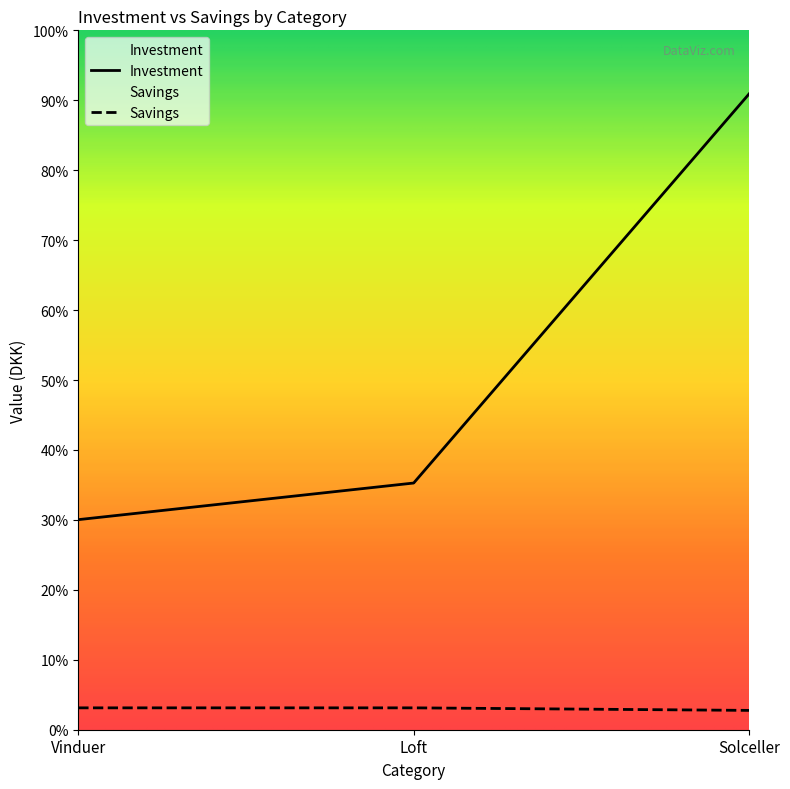

List the series in order of their overall mean, lowest first.

Savings, Investment